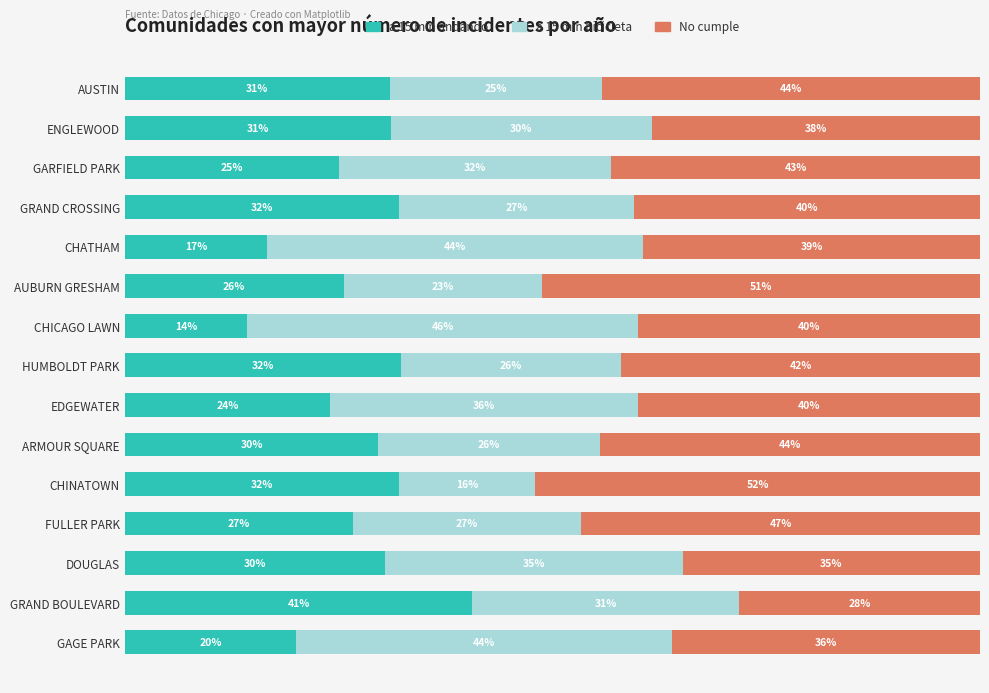

Which category has the highest value in the a 15 min andando series?

GRAND BOULEVARD